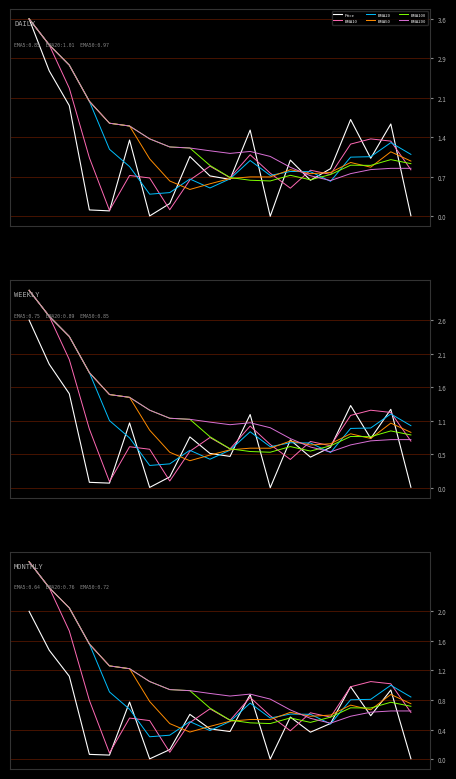

How many interior local valleys does the EMA100 series have?

3